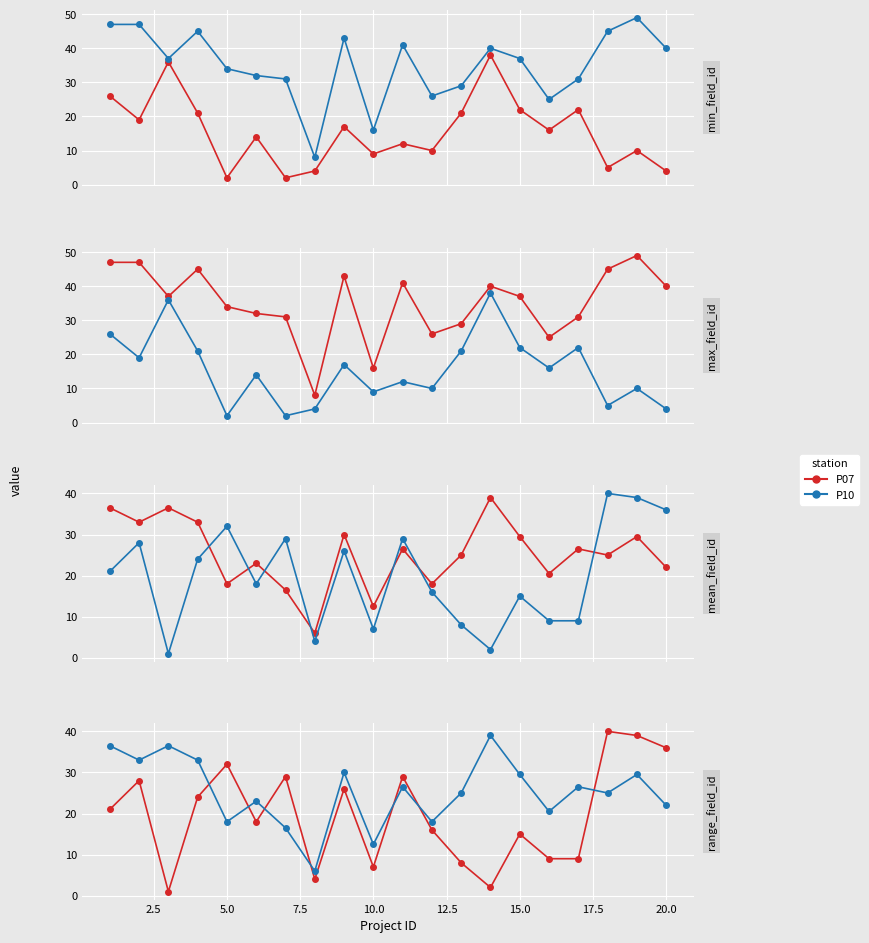

What is the minimum value shown in the chart?

1.0